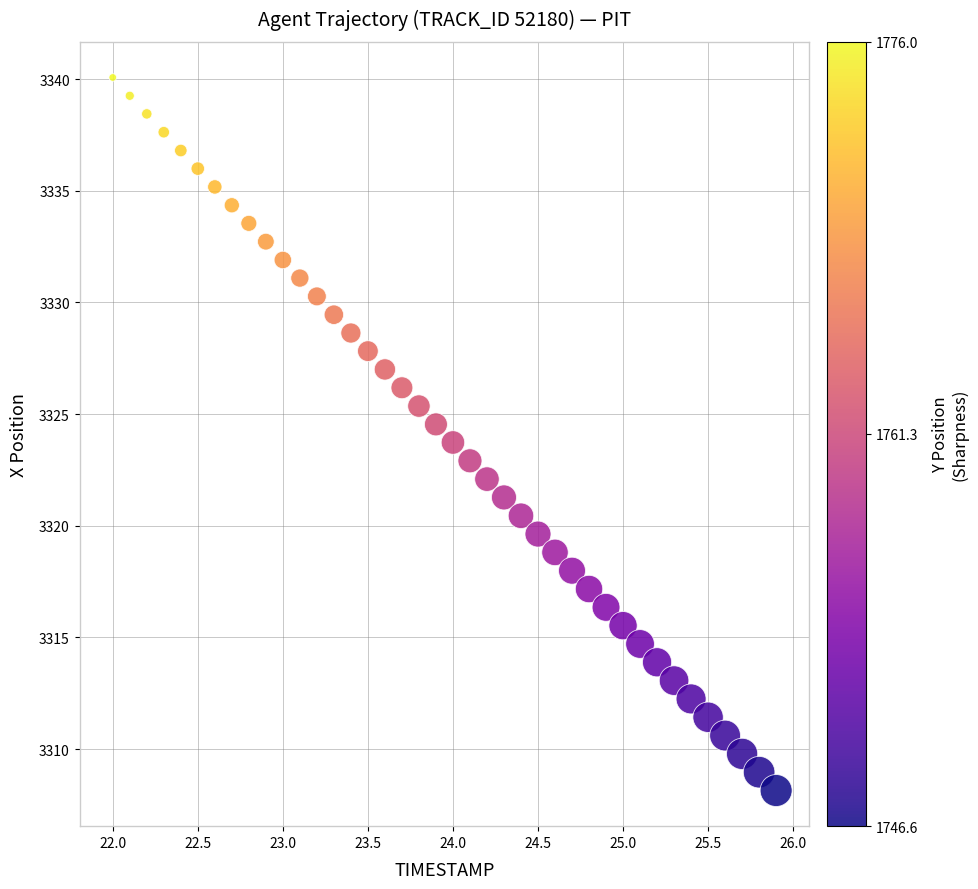

What is the range of Y values (max minus min)?

31.9